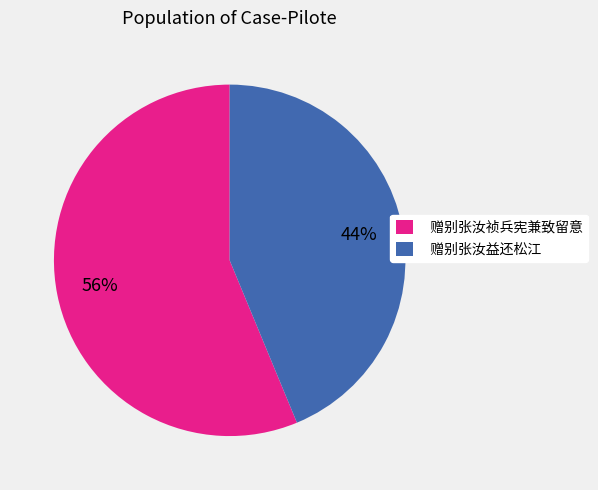

Do 赠别张汝益还松江 and 赠别张汝祯兵宪兼致留意 together represent more than half of the pie?

Yes